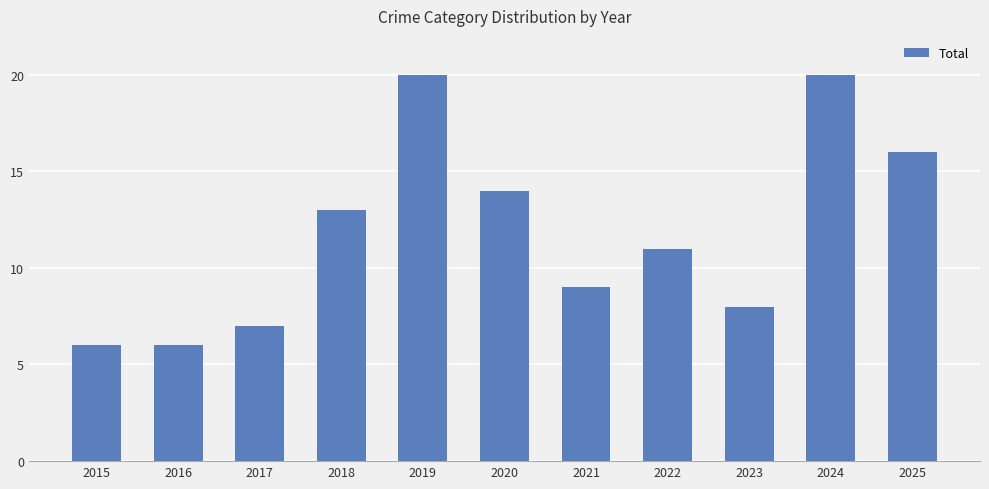

What is the average value?

12